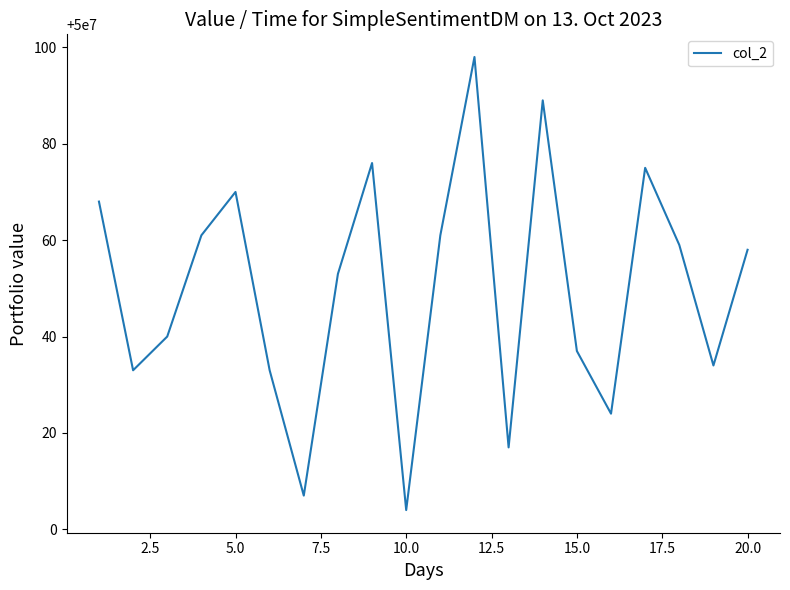

What is the difference between the maximum and minimum values?

94